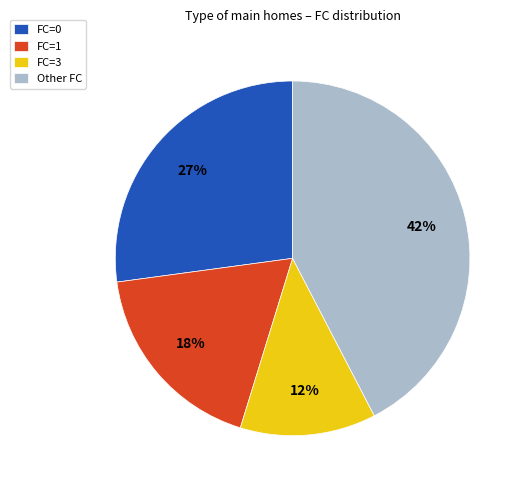

To the nearest percent, what percentage of the pie is FC=1?

18%